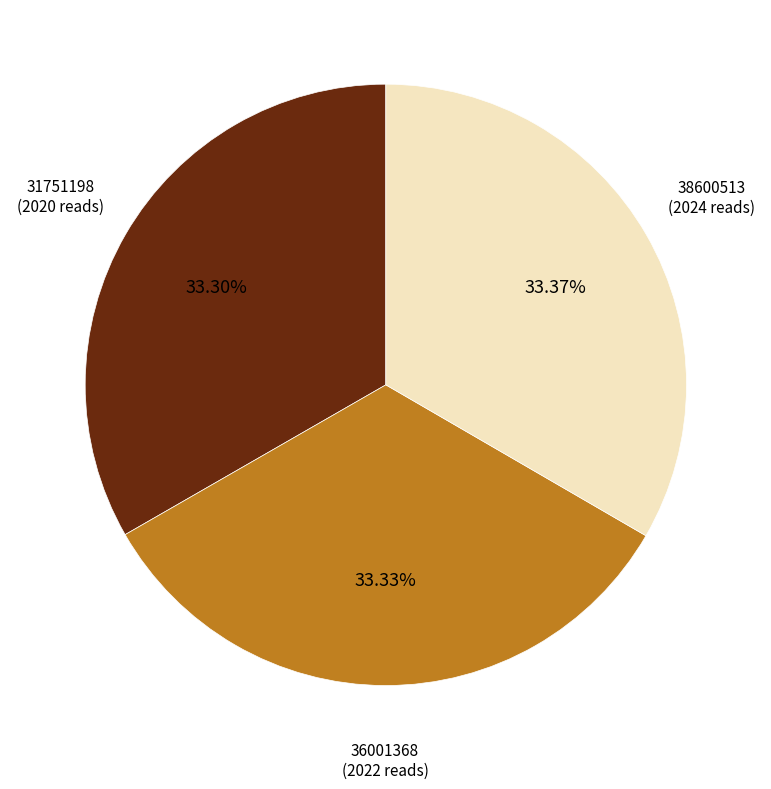

What percentage is the 36001368 slice, to the nearest percent?

33%